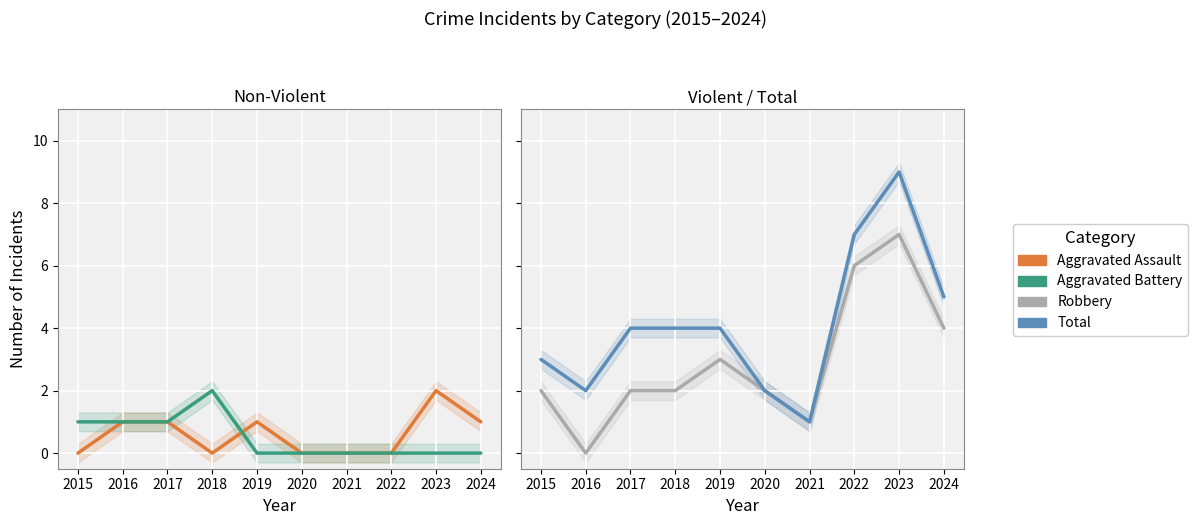

Count the Robbery values in the range 2 to 4.

6